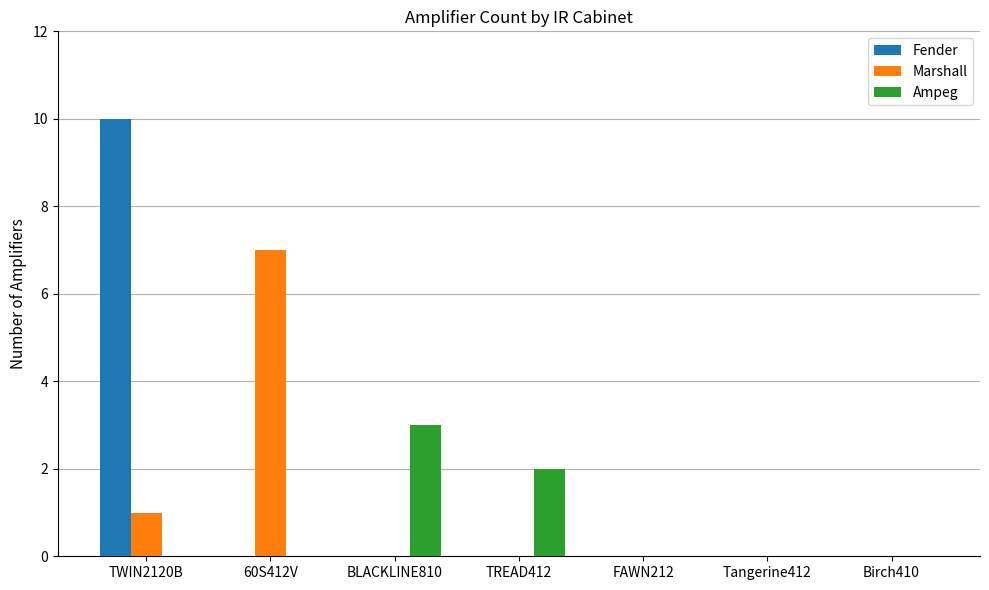

What are all the series names shown in the legend?

Fender, Marshall, Ampeg